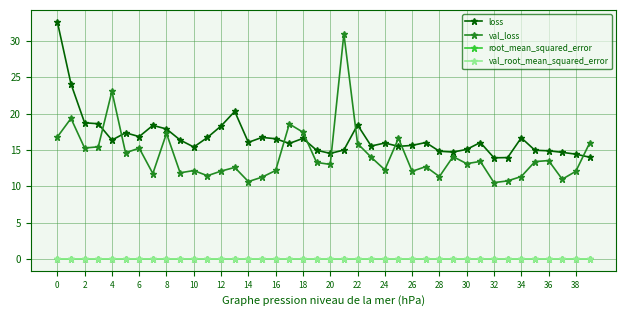

What is the value of the loss point at the 8th from the left?

18.4